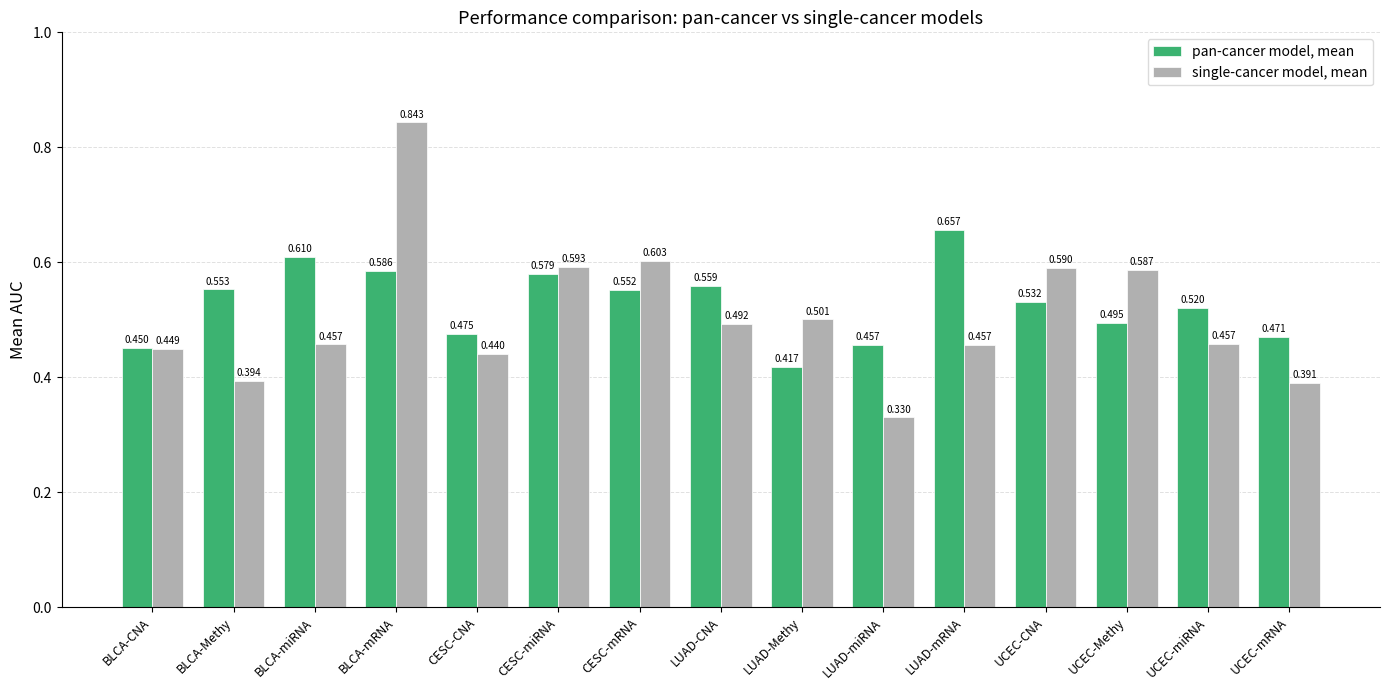

What is the label of the 3rd bar from the right?

UCEC-Methy